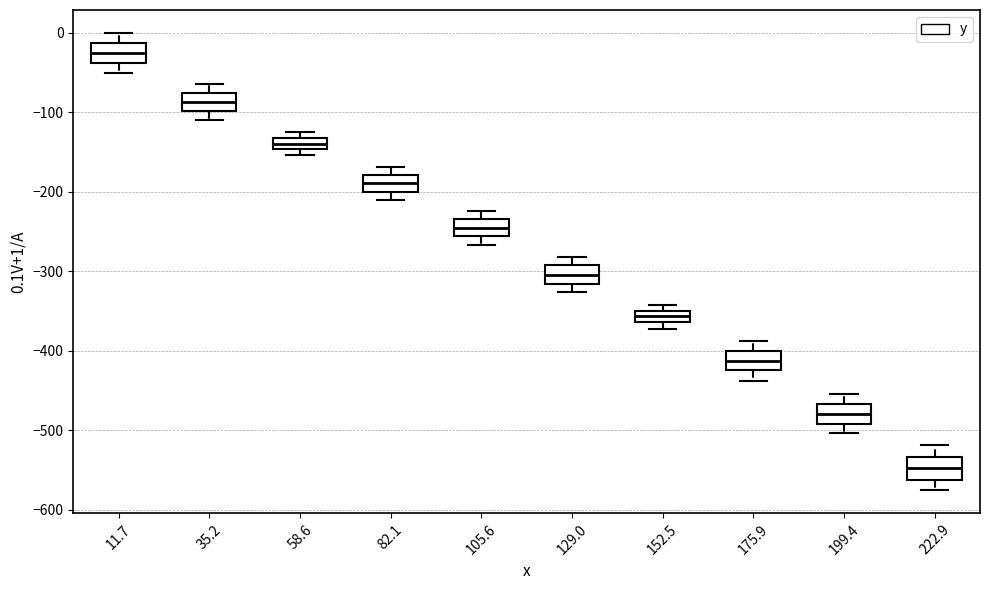

Where is the lower edge of the box at x = 199.4 on the y-axis? The values are not printed on the chart, so give them approximately, as read against the axis.

-490